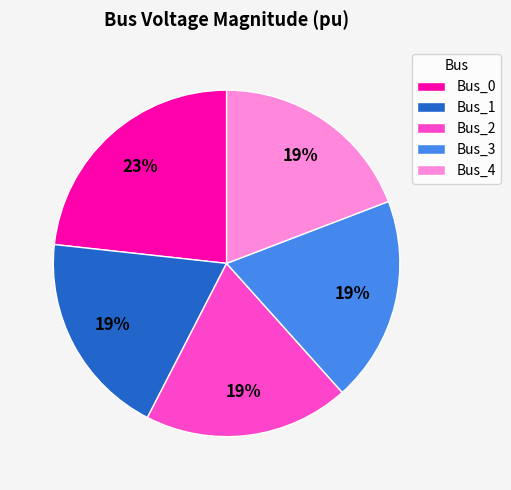

Does Bus_4 account for over 50% of the chart?

No